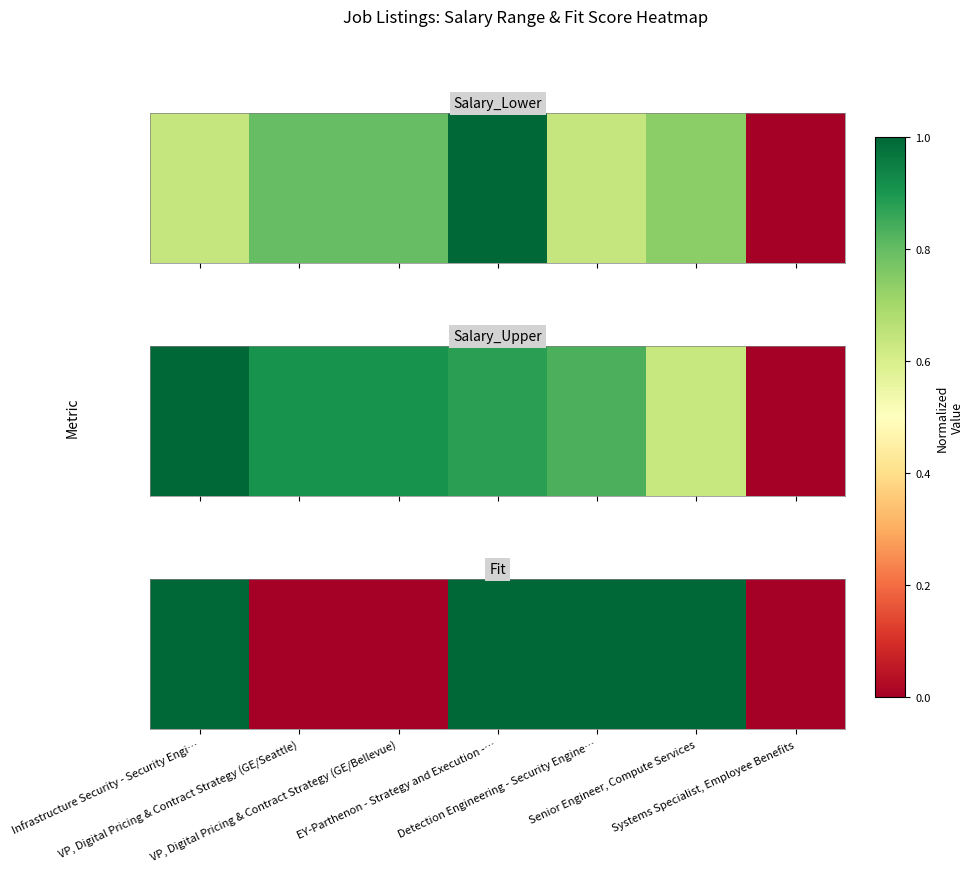

True or false: the data shows 1 at Detection Engineering - Security Engine….

True